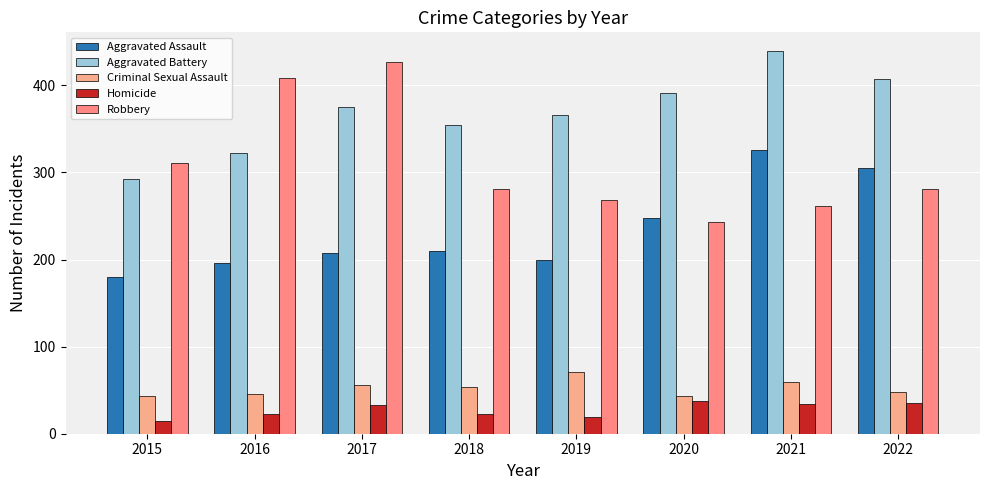

Rank the series at 2016 from highest to lowest value.

Robbery, Aggravated Battery, Aggravated Assault, Criminal Sexual Assault, Homicide